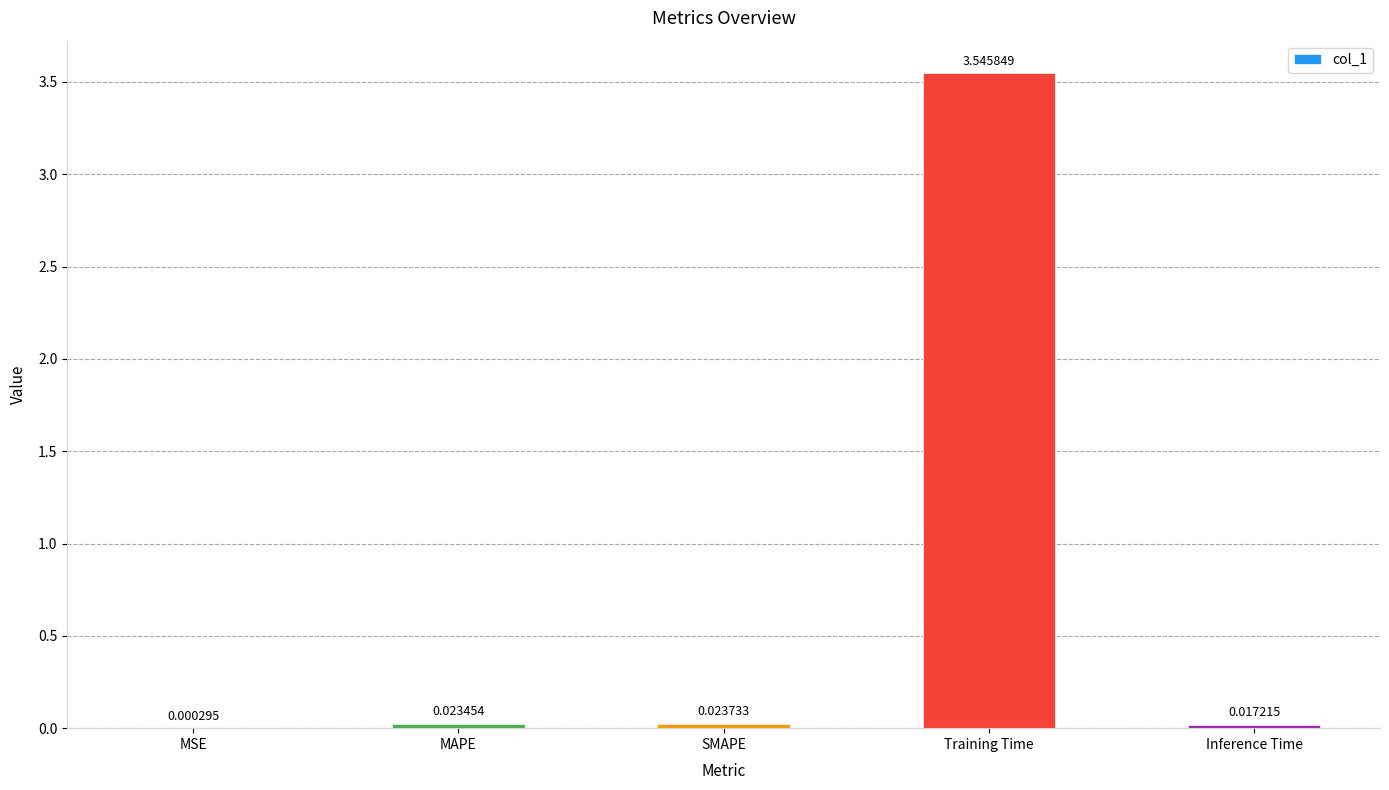

Which has a higher value, MSE or MAPE?

MAPE